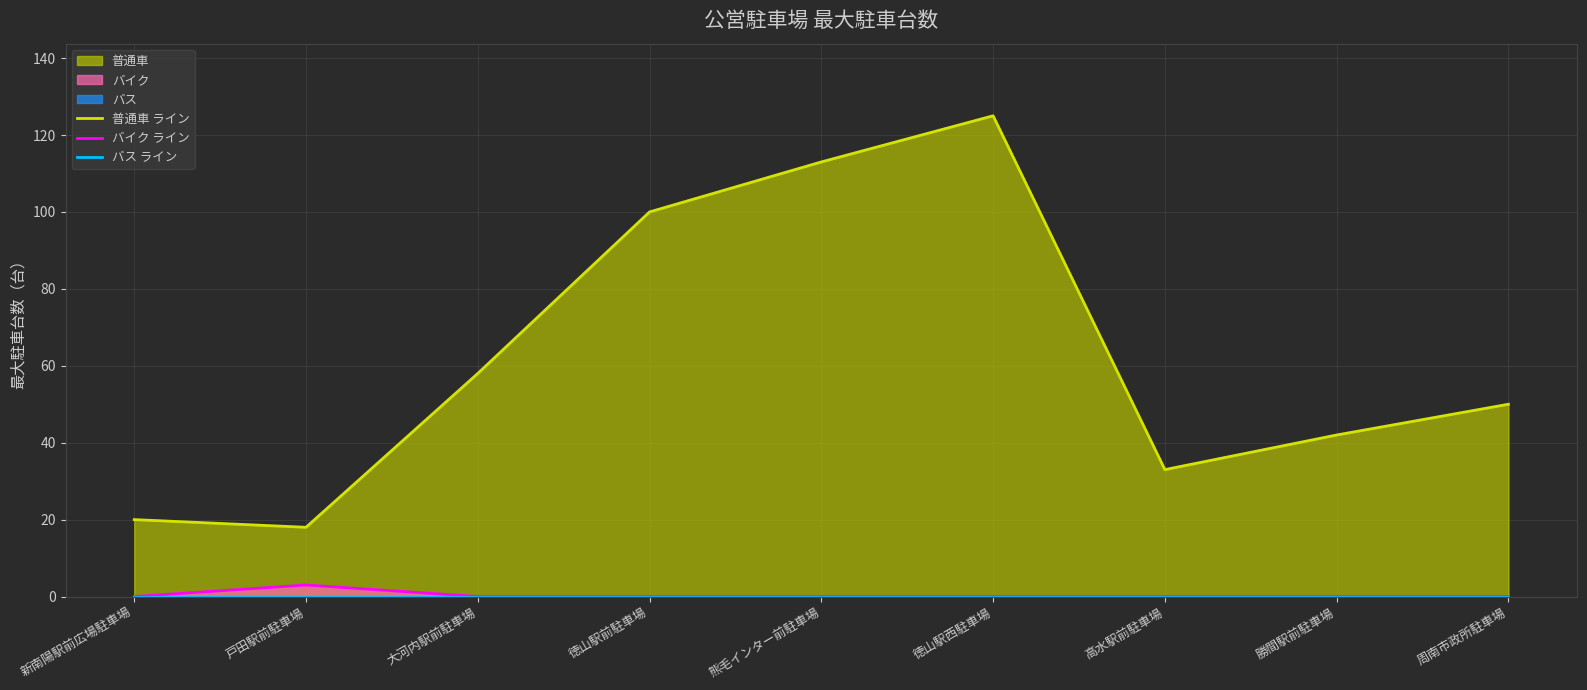

The value of 普通車 ライン at 大河内駅前駐車場 is 15. True or false?

False